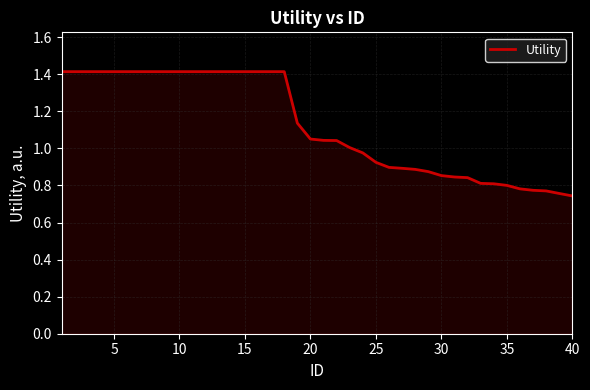

What is the greatest value displayed?

1.4